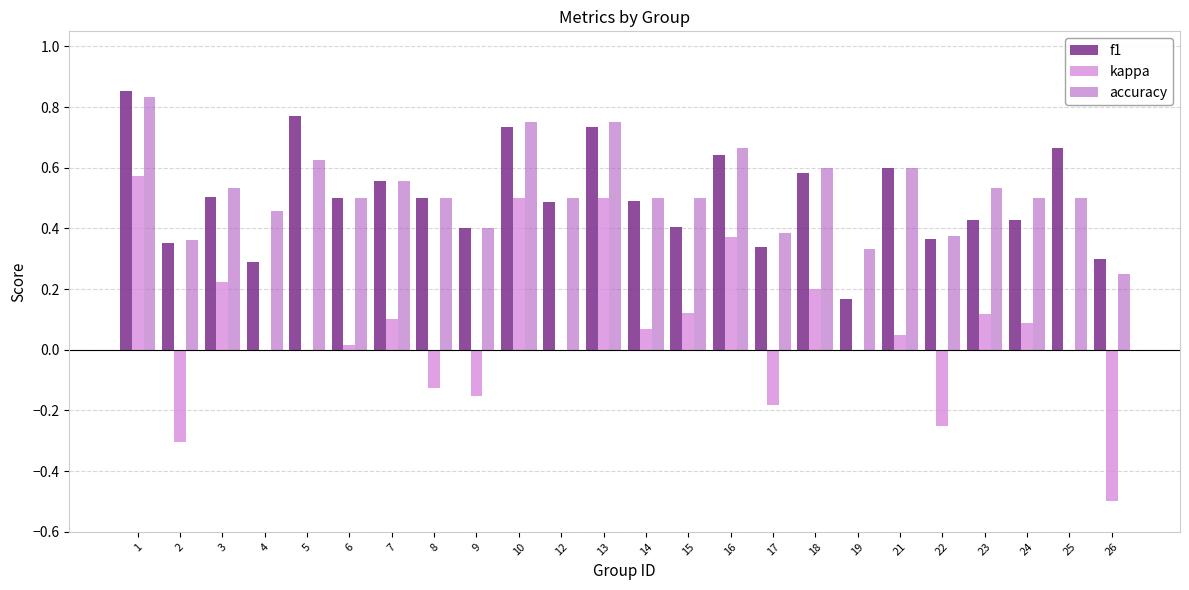

What are all the series names shown in the legend?

f1, kappa, accuracy